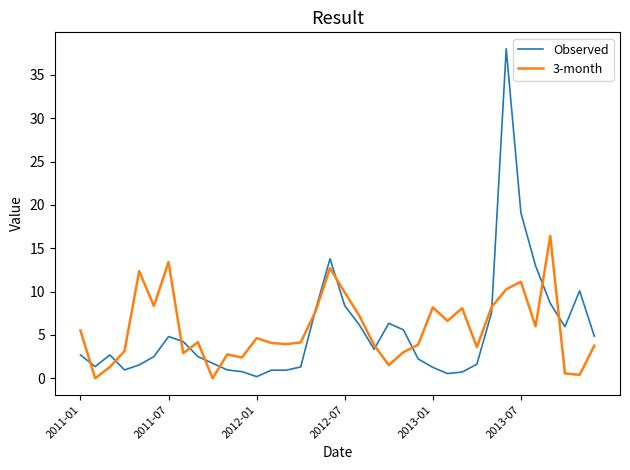

Rank the series by their maximum value, from highest to lowest.

Observed, 3-month